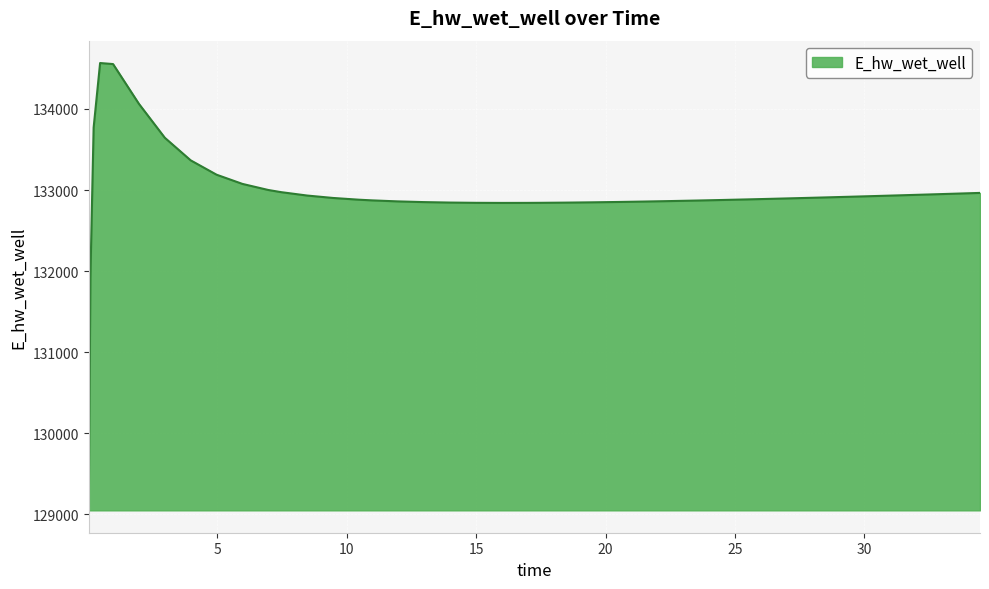

What is the maximum value shown in the chart?

134566.5